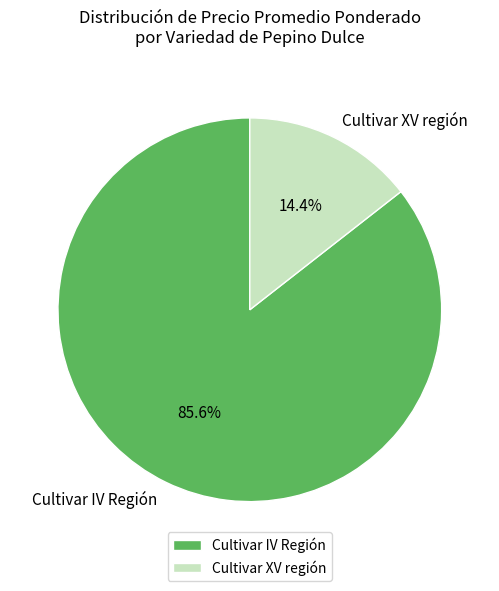

Which slice is the smallest?

Cultivar XV región